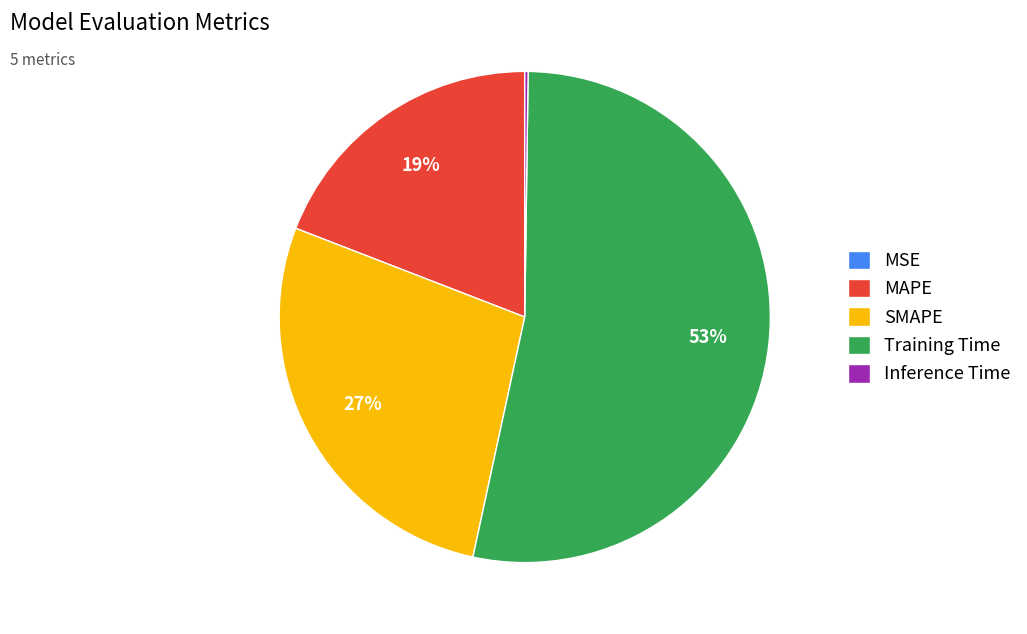

True or false: Training Time accounts for 59% of the total.

False